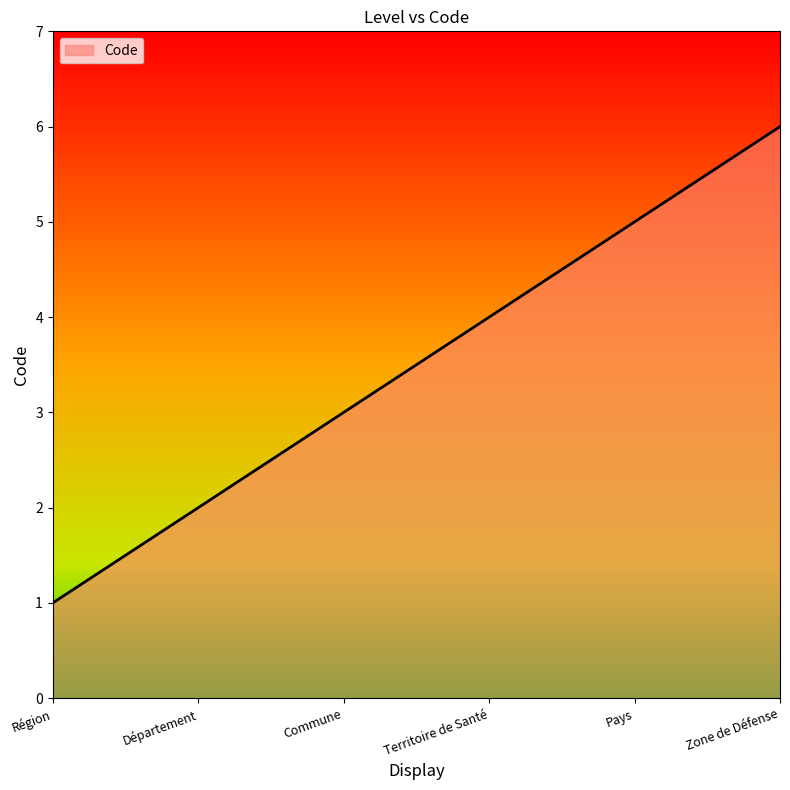

Count the values in the range 2 to 5.

4